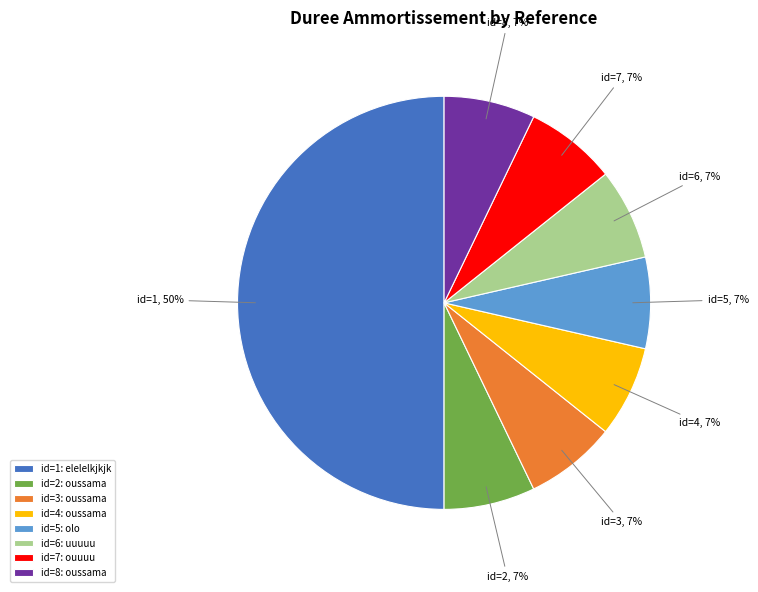

Is it true that id=3: oussama is 16% of the pie?

False